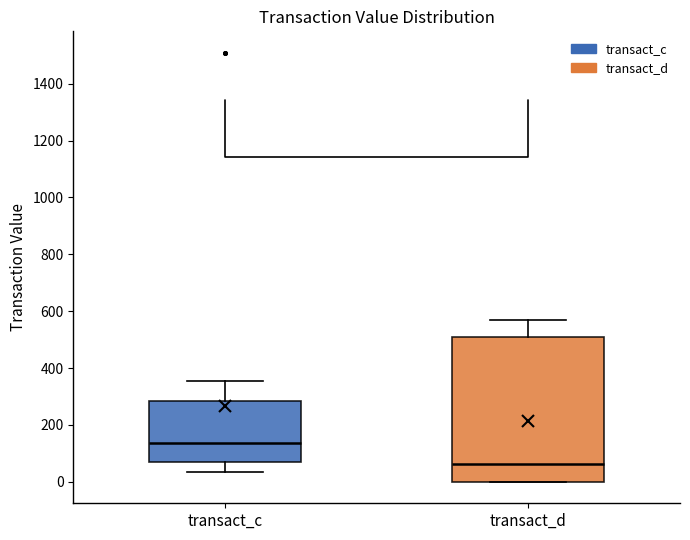

Where does the lower whisker of the box for transact_c end on the y-axis? The values are not printed on the chart, so give them approximately, as read against the axis.

40